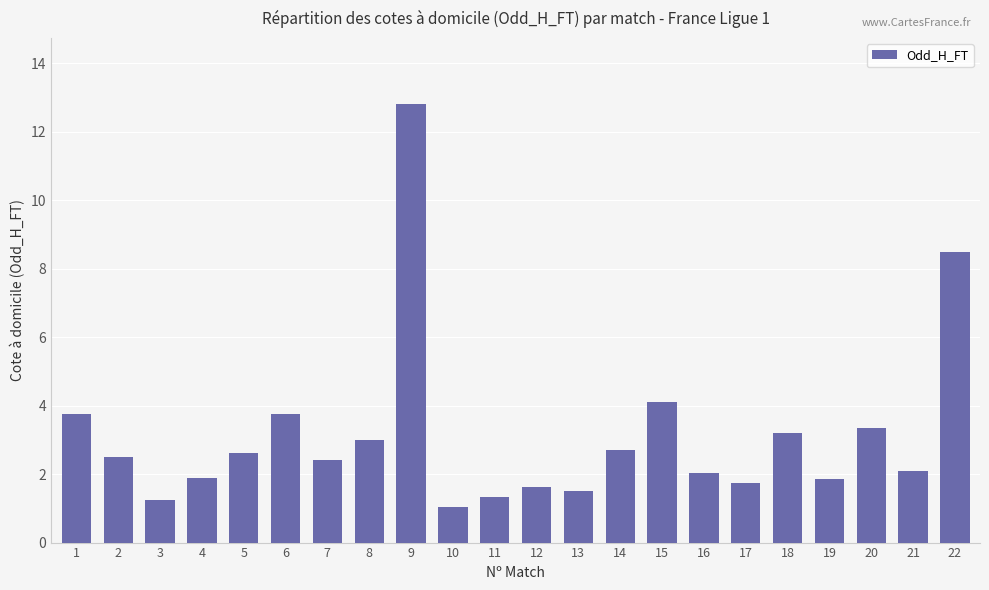

What is the difference between the values at 17 and 11?

0.4